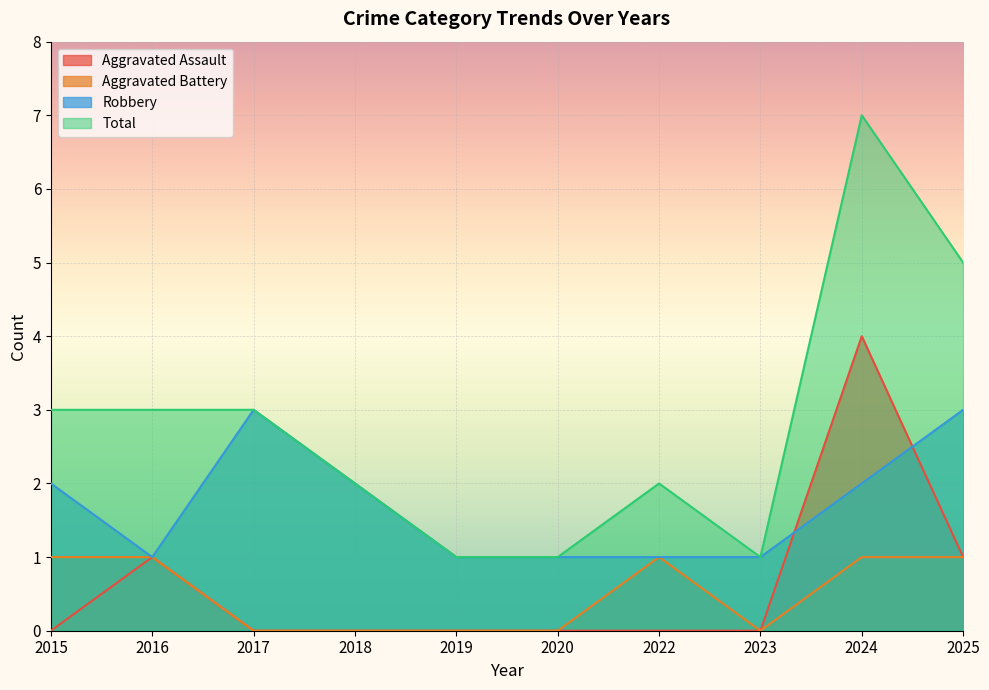

True or false: Robbery and Total cross at least once.

False